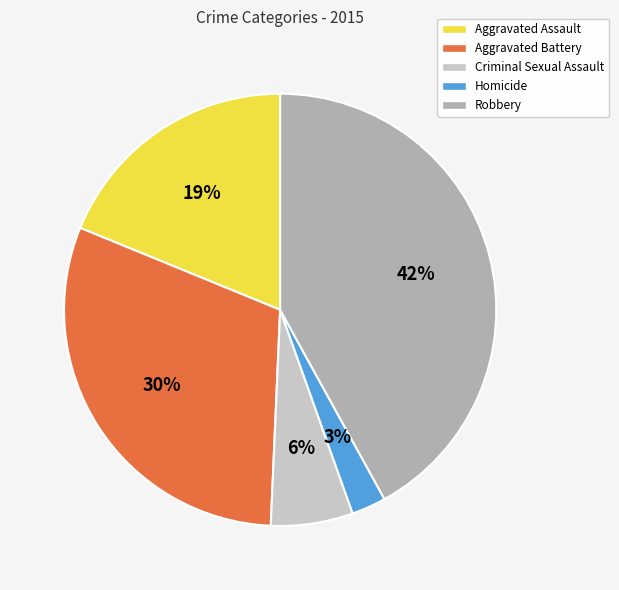

Rank the categories by value from highest to lowest.

Robbery, Aggravated Battery, Aggravated Assault, Criminal Sexual Assault, Homicide